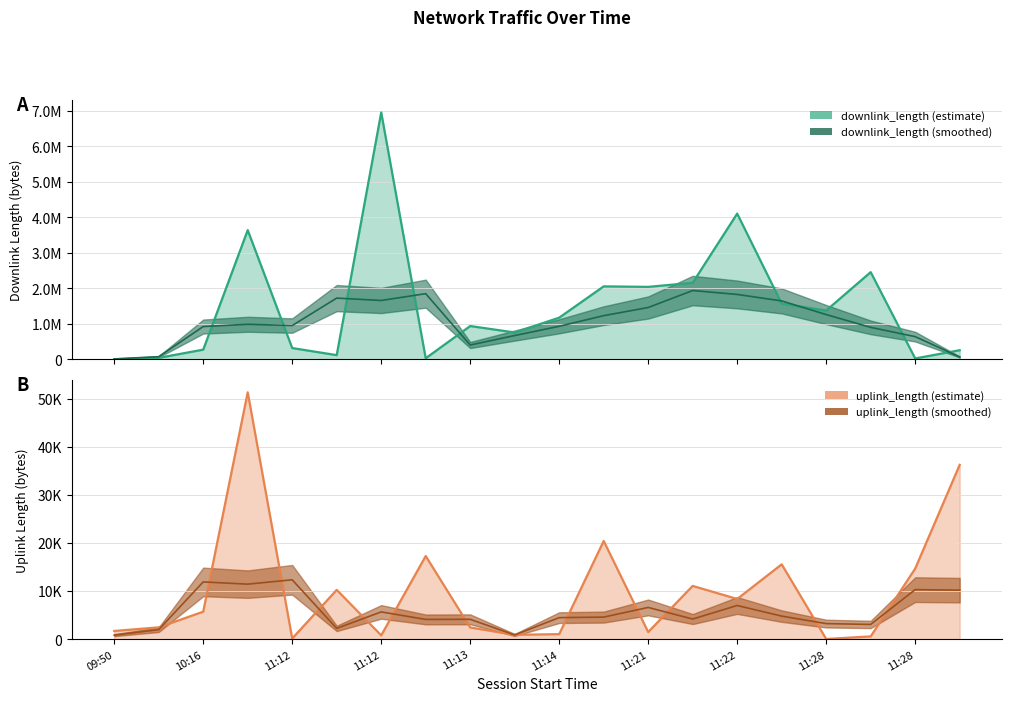

The uplink_length series shows 872 at 11:13. True or false?

False